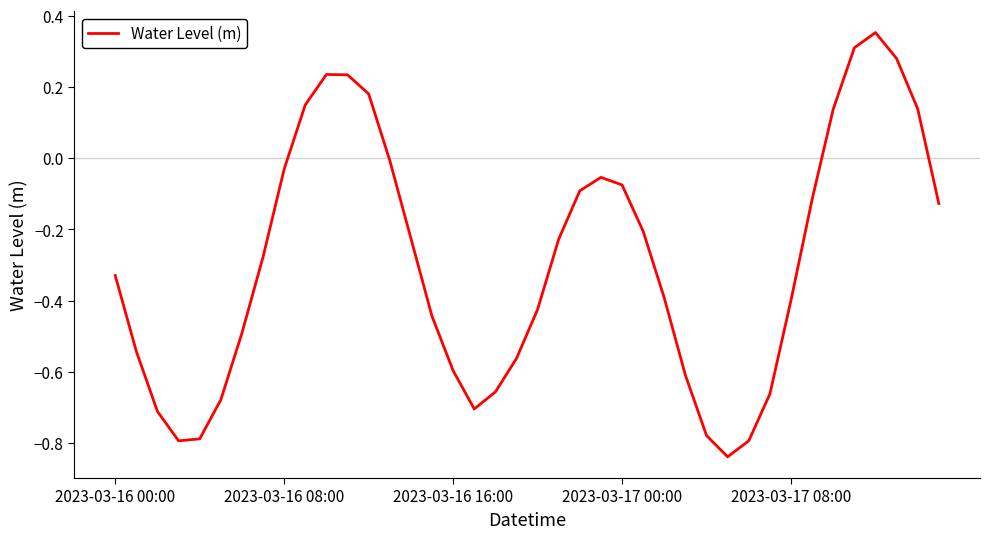

What is the difference between the maximum and minimum values?

1.2